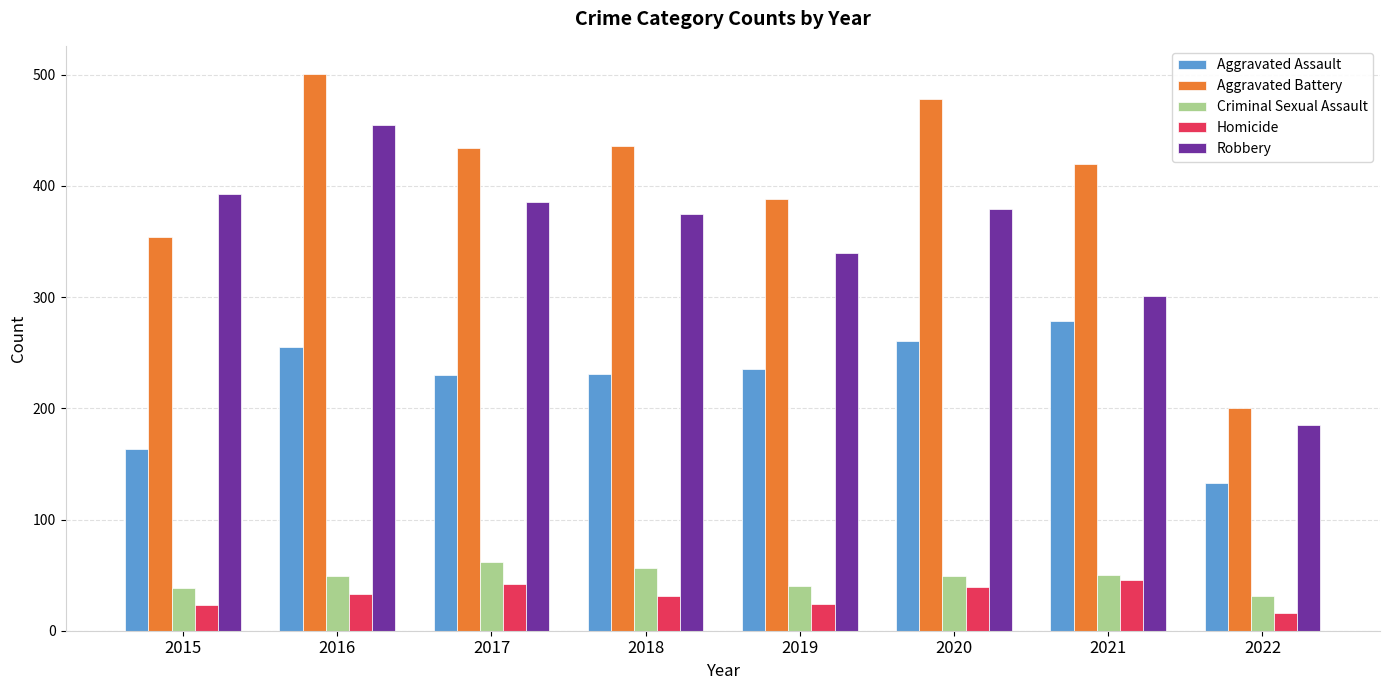

What is the average value of the Aggravated Battery series?

401